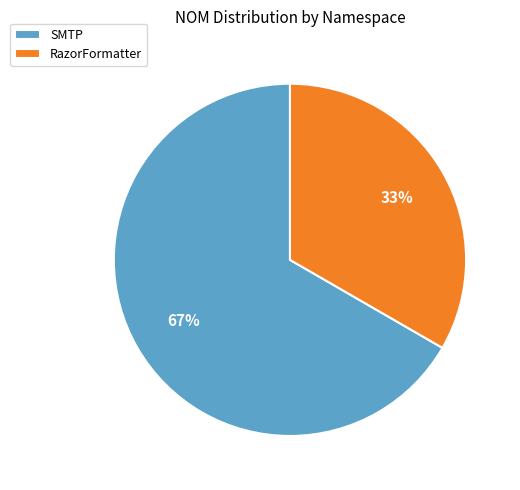

Which slice is the smallest?

RazorFormatter